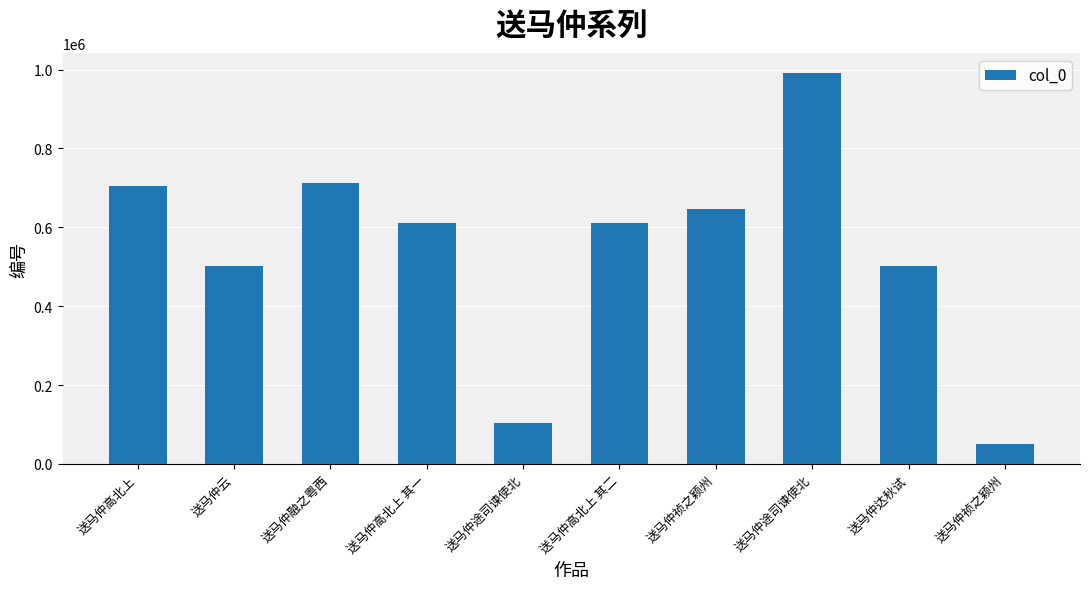

At which category does the chart reach its peak across all series?

送马仲途司谏使北